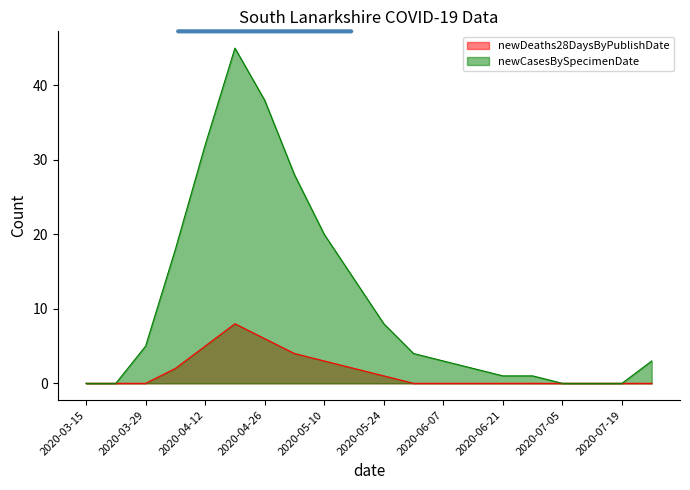

Is it true that newCasesBySpecimenDate equals -21 at 2020-03-15?

False